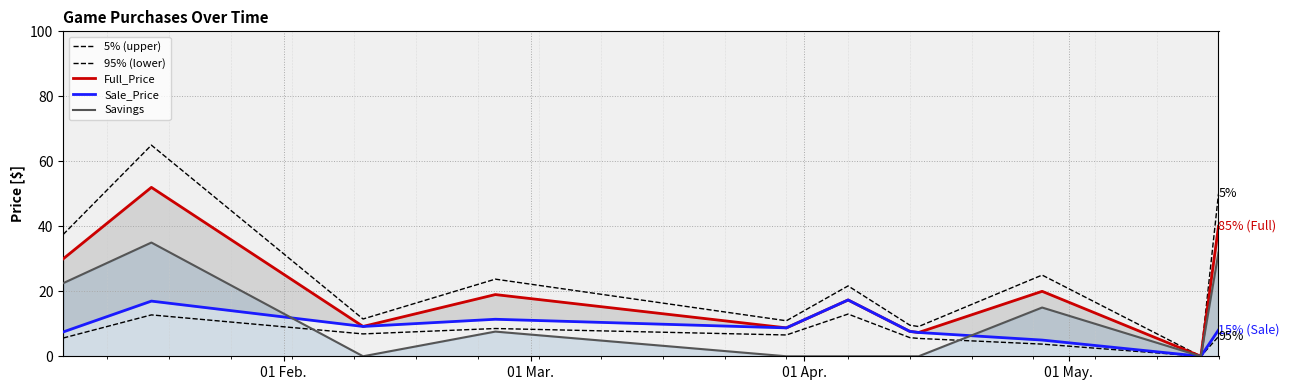

How many interior local peaks does the Full_Price series have?

4